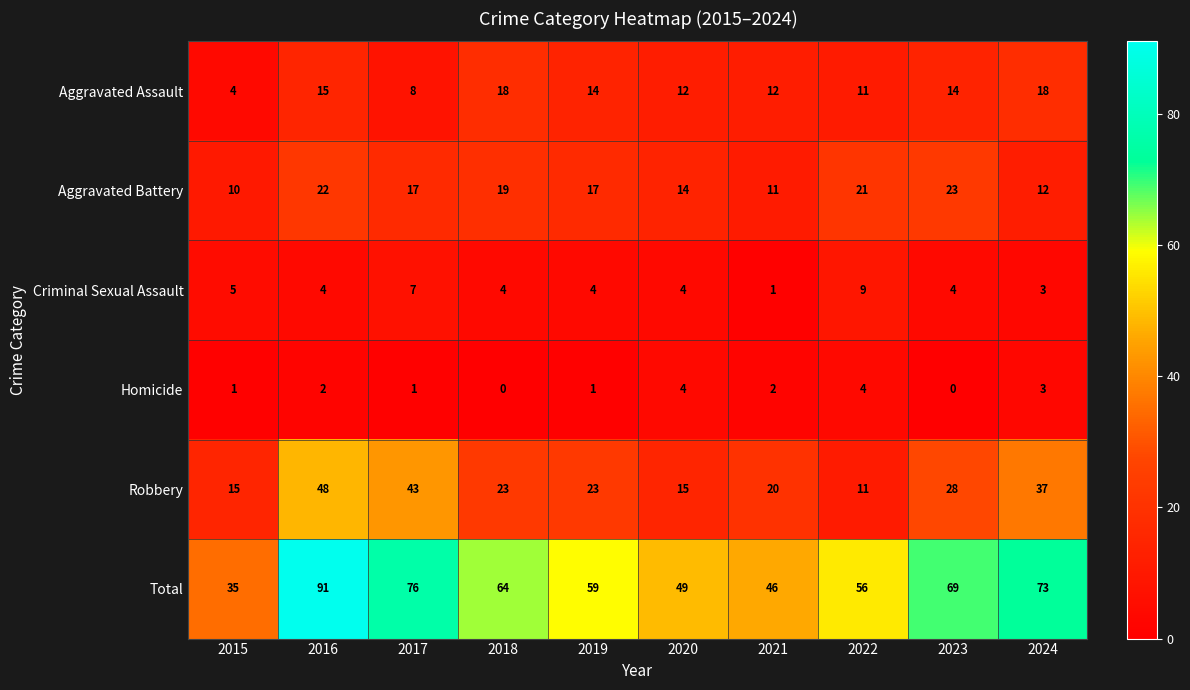

At which category does the chart reach its peak across all series?

2016